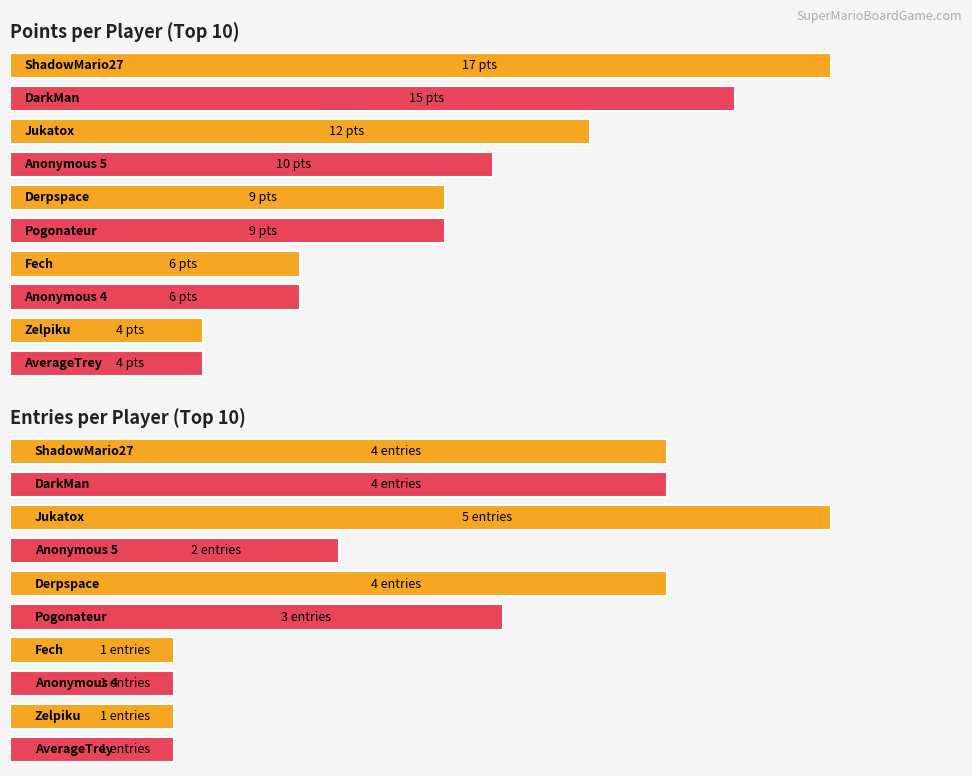

What position from the right is Anonymous 5?

17